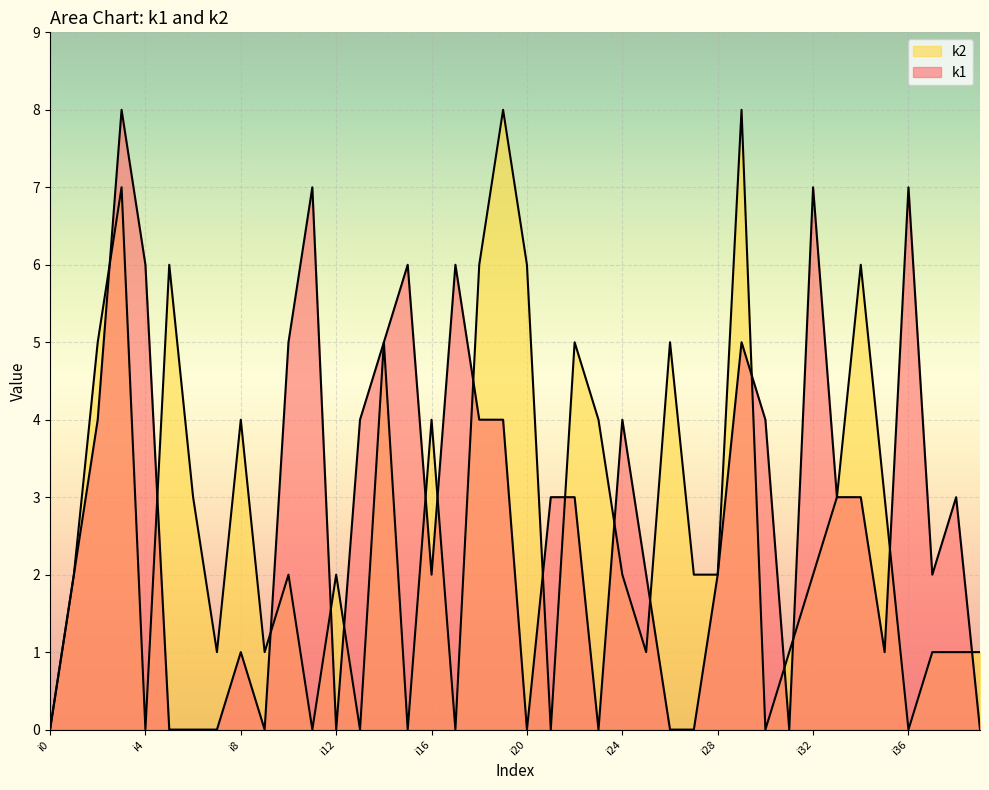

Reading left to right, list all the values displayed in this chart.

k1: i0=0	i1=2	i2=4	i3=8	i4=6	i5=0	i6=0	i7=0	i8=1	i9=0	i10=5	i11=7	i12=0	i13=4	i14=5	i15=6	i16=2	i17=6	i18=4	i19=4	i20=0	i21=3	i22=3	i23=0	i24=4	i25=2	i26=0	i27=0	i28=2	i29=5	i30=4	i31=0	i32=7	i33=3	i34=3	i35=1	i36=7	i37=2	i38=3	i39=0
k2: i0=0	i1=2	i2=5	i3=7	i4=0	i5=6	i6=3	i7=1	i8=4	i9=1	i10=2	i11=0	i12=2	i13=0	i14=5	i15=0	i16=4	i17=0	i18=6	i19=8	i20=6	i21=0	i22=5	i23=4	i24=2	i25=1	i26=5	i27=2	i28=2	i29=8	i30=0	i31=1	i32=2	i33=3	i34=6	i35=3	i36=0	i37=1	i38=1	i39=1